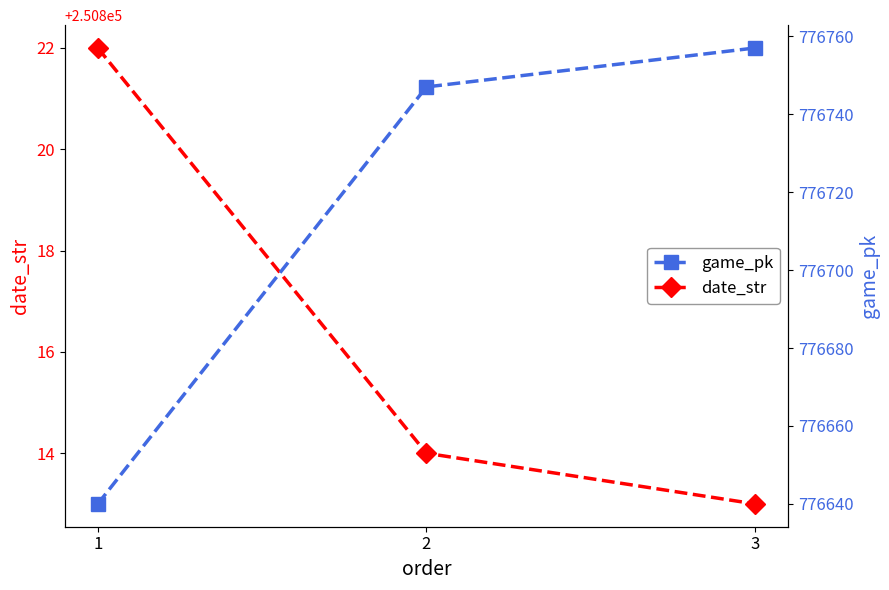

What is the sum of all date_str values?

752449